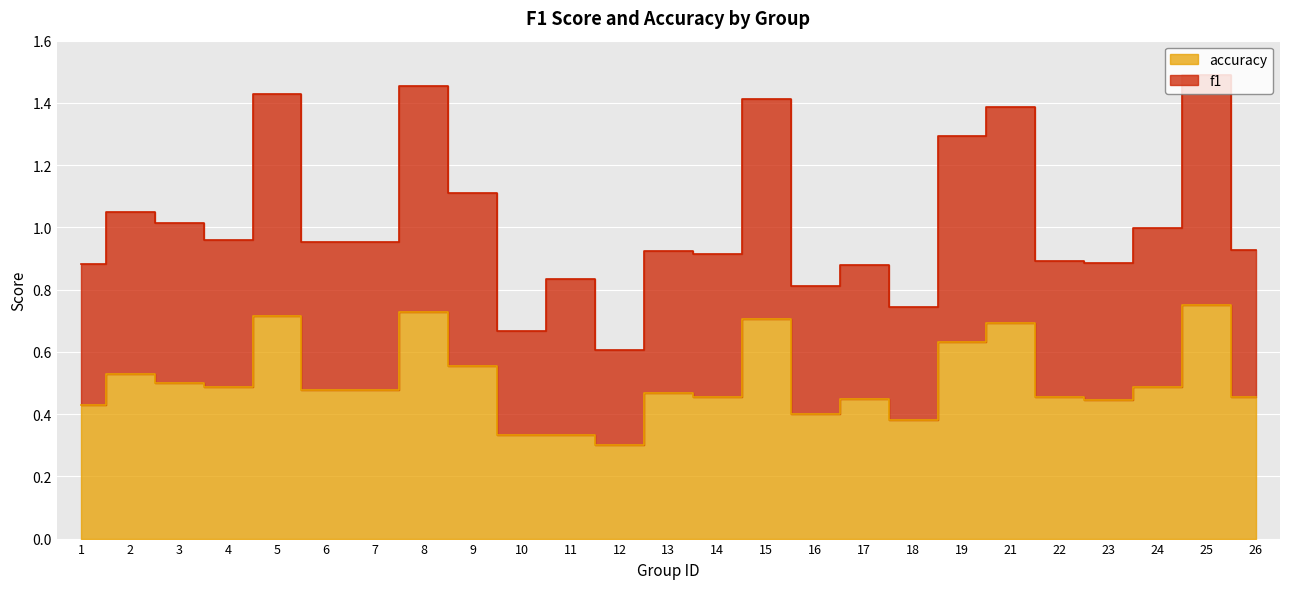

What is the minimum value for accuracy?

0.3